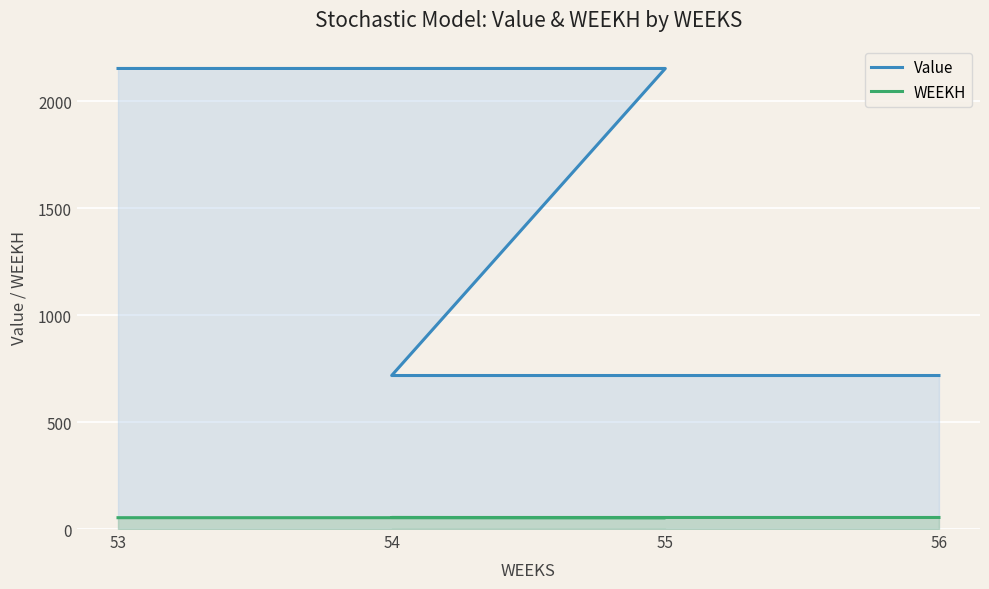

Between 53 and 55, which series saw the biggest shift?

Value